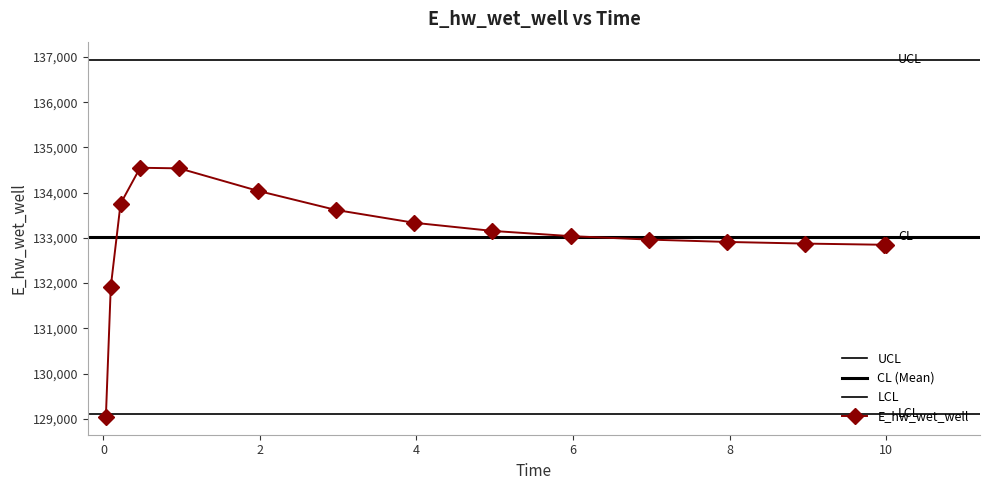

Reading right to left, extract all data points from this chart.

132847.7	132848.4	132874.4	132910.9	132963.0	133039.4	133154.8	133335.1	133619.0	134043.5	134538.4	134551.6	133756.5	131916.4	129041.9